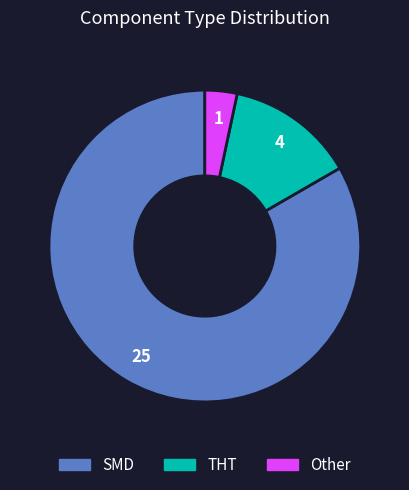

Is there any slice that represents more than half of the pie?

Yes